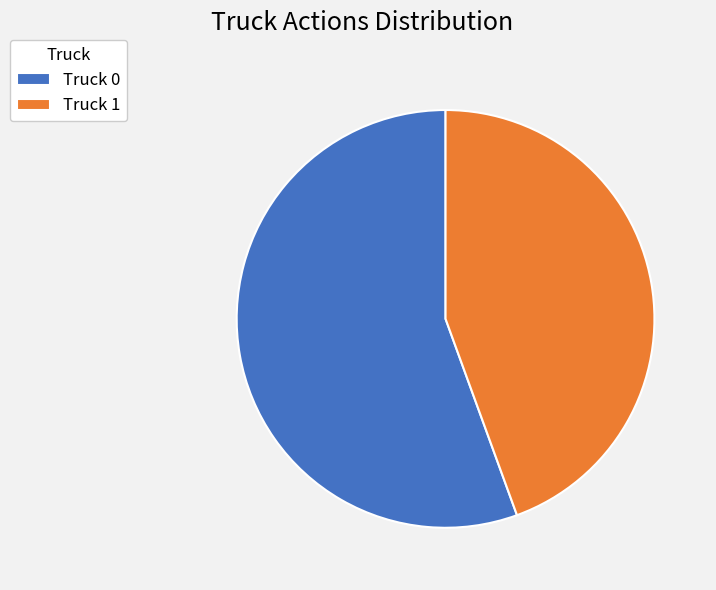

How many slices are in this pie chart?

2